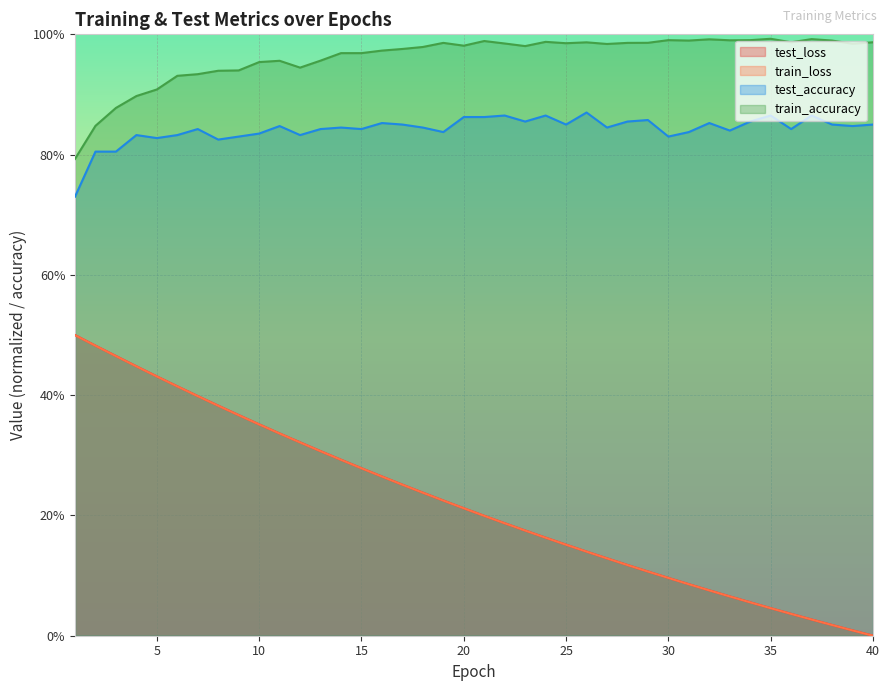

Reading left to right, extract all data points from this chart.

test_loss: 1=0.5	2=0.5	3=0.5	4=0.4	5=0.4	6=0.4	7=0.4	8=0.4	9=0.4	10=0.4	11=0.3	12=0.3	13=0.3	14=0.3	15=0.3	16=0.3	17=0.3	18=0.2	19=0.2	20=0.2	21=0.2	22=0.2	23=0.2	24=0.2	25=0.2	26=0.1	27=0.1	28=0.1	29=0.1	30=0.1	31=0.1	32=0.1	33=0.1	34=0.1	35=0.0	36=0.0	37=0.0	38=0.0	39=0.0	40=0.0
train_loss: 1=0.5	2=0.5	3=0.5	4=0.4	5=0.4	6=0.4	7=0.4	8=0.4	9=0.4	10=0.4	11=0.3	12=0.3	13=0.3	14=0.3	15=0.3	16=0.3	17=0.3	18=0.2	19=0.2	20=0.2	21=0.2	22=0.2	23=0.2	24=0.2	25=0.2	26=0.1	27=0.1	28=0.1	29=0.1	30=0.1	31=0.1	32=0.1	33=0.1	34=0.1	35=0.0	36=0.0	37=0.0	38=0.0	39=0.0	40=0.0
test_accuracy: 1=0.7	2=0.8	3=0.8	4=0.8	5=0.8	6=0.8	7=0.8	8=0.8	9=0.8	10=0.8	11=0.8	12=0.8	13=0.8	14=0.8	15=0.8	16=0.9	17=0.8	18=0.8	19=0.8	20=0.9	21=0.9	22=0.9	23=0.9	24=0.9	25=0.8	26=0.9	27=0.8	28=0.9	29=0.9	30=0.8	31=0.8	32=0.9	33=0.8	34=0.9	35=0.9	36=0.8	37=0.9	38=0.8	39=0.8	40=0.8
train_accuracy: 1=0.8	2=0.8	3=0.9	4=0.9	5=0.9	6=0.9	7=0.9	8=0.9	9=0.9	10=1.0	11=1.0	12=0.9	13=1.0	14=1.0	15=1.0	16=1.0	17=1.0	18=1.0	19=1.0	20=1.0	21=1.0	22=1.0	23=1.0	24=1.0	25=1.0	26=1.0	27=1.0	28=1.0	29=1.0	30=1.0	31=1.0	32=1.0	33=1.0	34=1.0	35=1.0	36=1.0	37=1.0	38=1.0	39=1.0	40=1.0